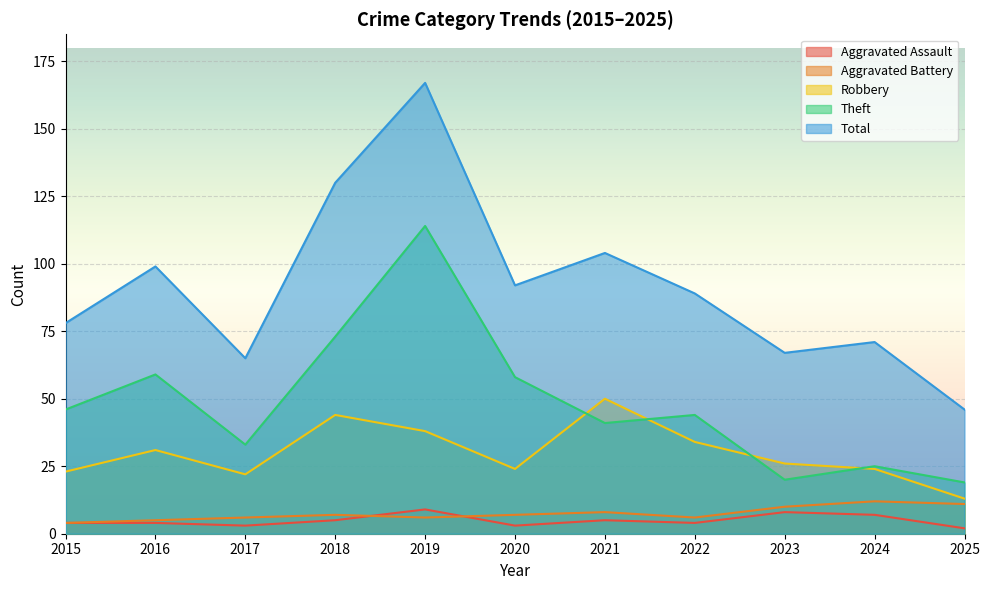

True or false: Robbery and Aggravated Assault cross at least once.

False